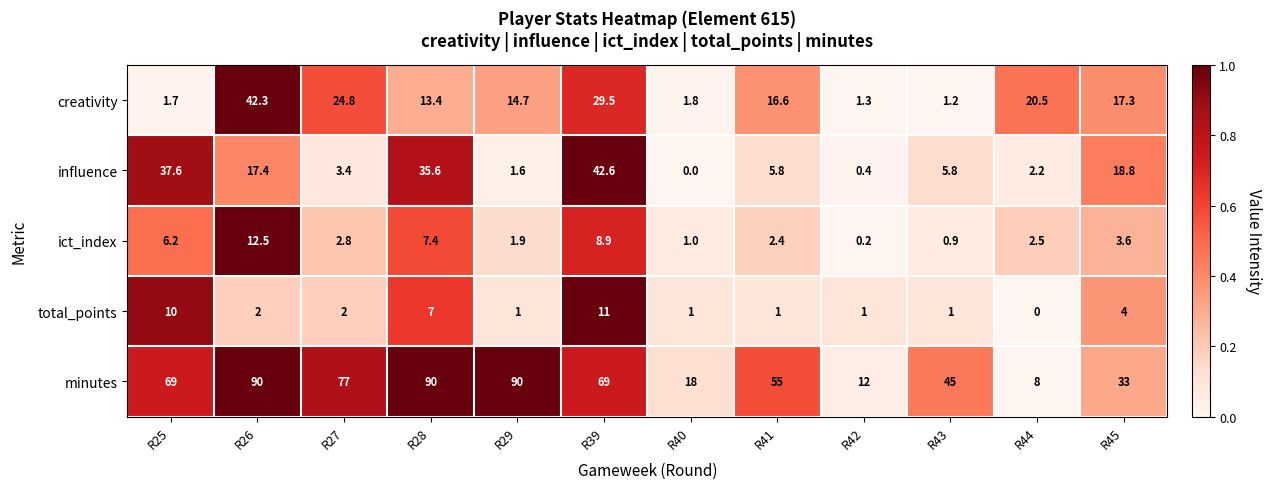

Which series has the widest spread of values?

minutes